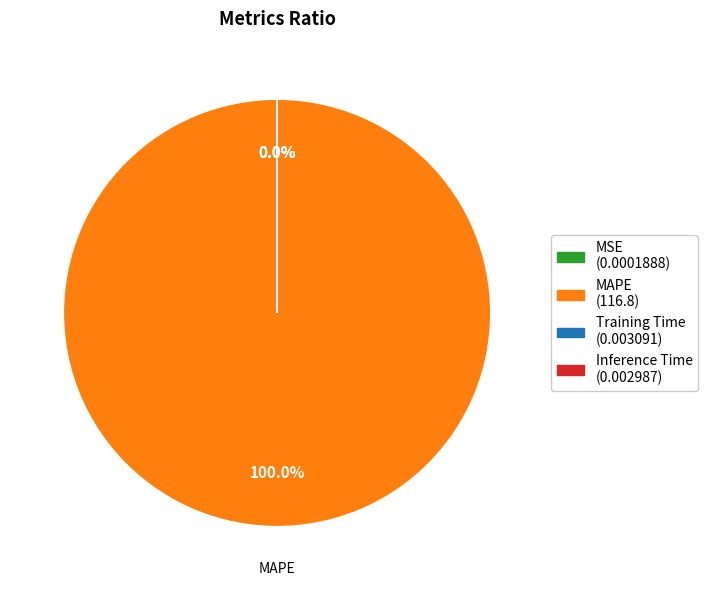

What percentage is the MAPE slice, to the nearest percent?

100%